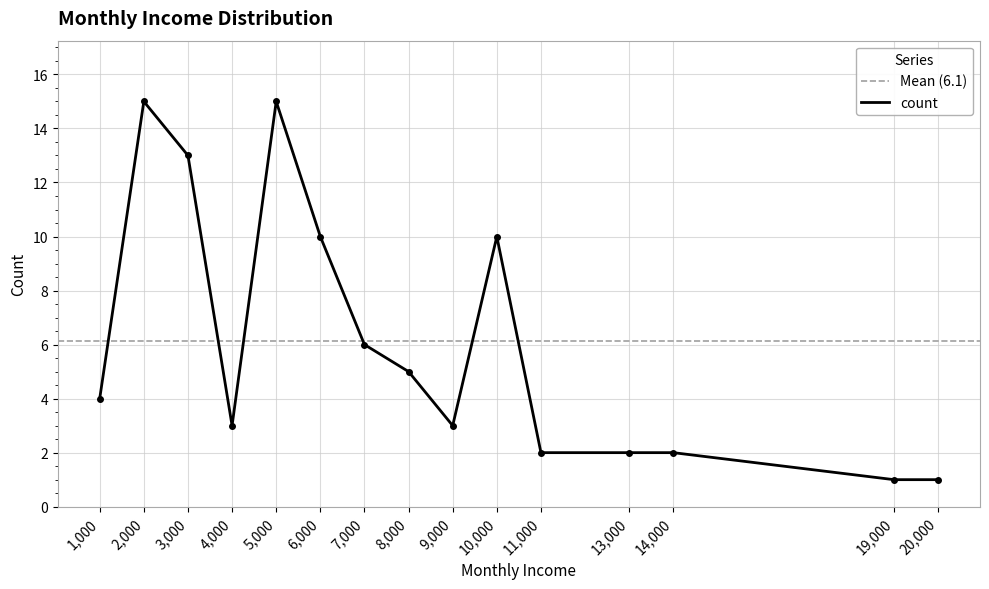

Reading left to right, list all the values displayed in this chart.

1000=4	2000=15	3000=13	4000=3	5000=15	6000=10	7000=6	8000=5	9000=3	10000=10	11000=2	13000=2	14000=2	19000=1	20000=1